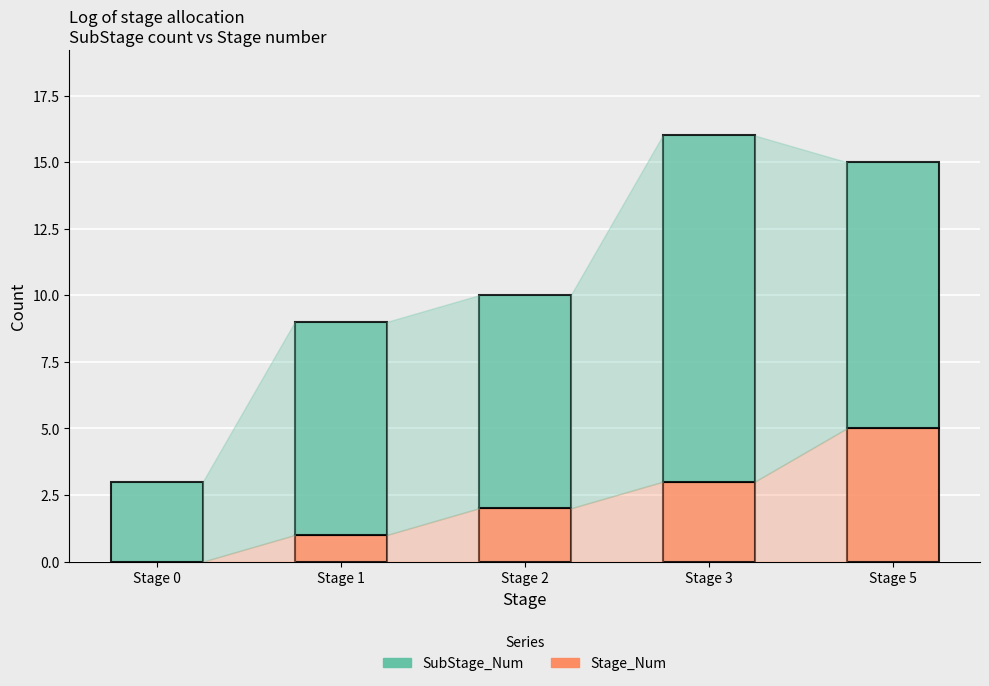

What is the sum of all Stage_Num values?

11